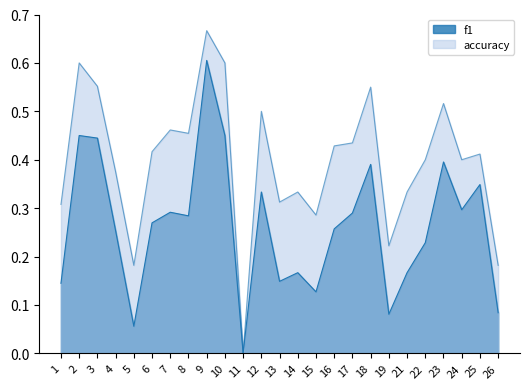

Rank the series at 21 from highest to lowest value.

accuracy, f1